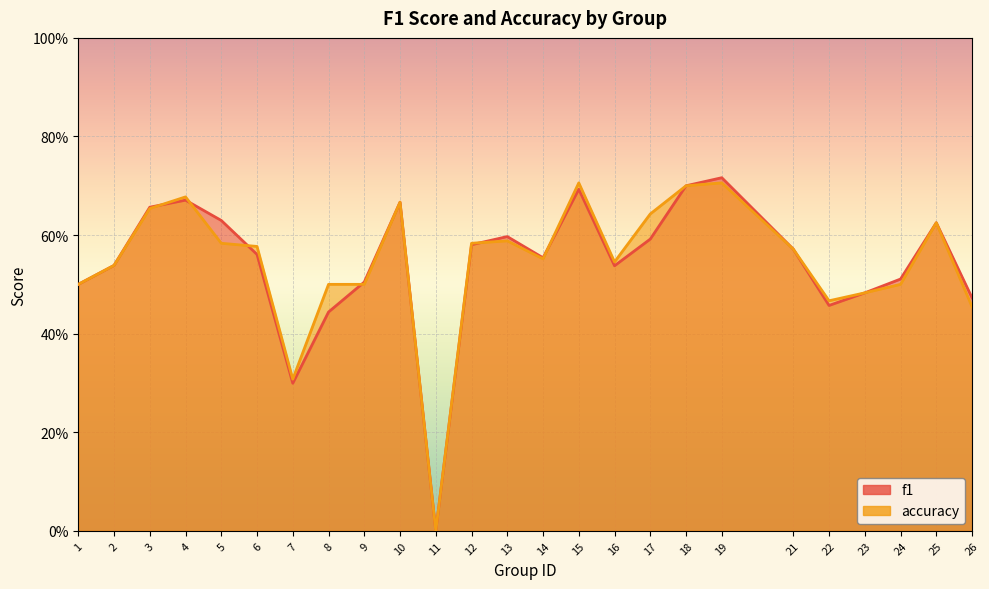

Reading left to right, extract all data points from this chart.

f1: 1=0.5	2=0.5	3=0.7	4=0.7	5=0.6	6=0.6	7=0.3	8=0.4	9=0.5	10=0.7	11=0.0	12=0.6	13=0.6	14=0.6	15=0.7	16=0.5	17=0.6	18=0.7	19=0.7	21=0.6	22=0.5	23=0.5	24=0.5	25=0.6	26=0.5
accuracy: 1=0.5	2=0.5	3=0.7	4=0.7	5=0.6	6=0.6	7=0.3	8=0.5	9=0.5	10=0.7	11=0.0	12=0.6	13=0.6	14=0.6	15=0.7	16=0.5	17=0.6	18=0.7	19=0.7	21=0.6	22=0.5	23=0.5	24=0.5	25=0.6	26=0.5